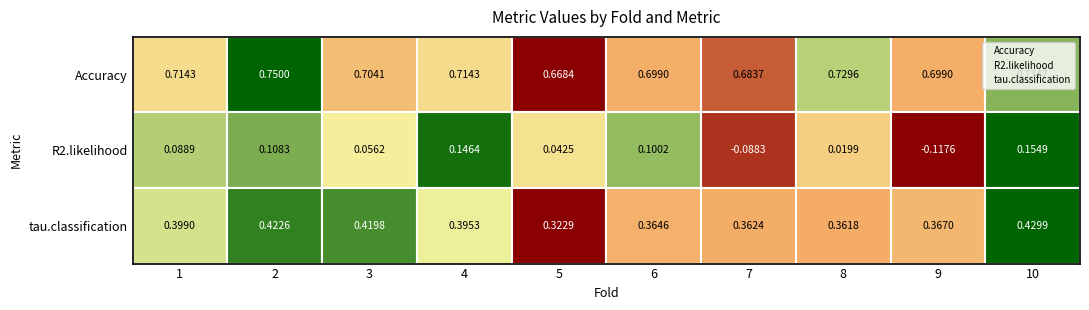

What is the minimum value for tau.classification?

0.3